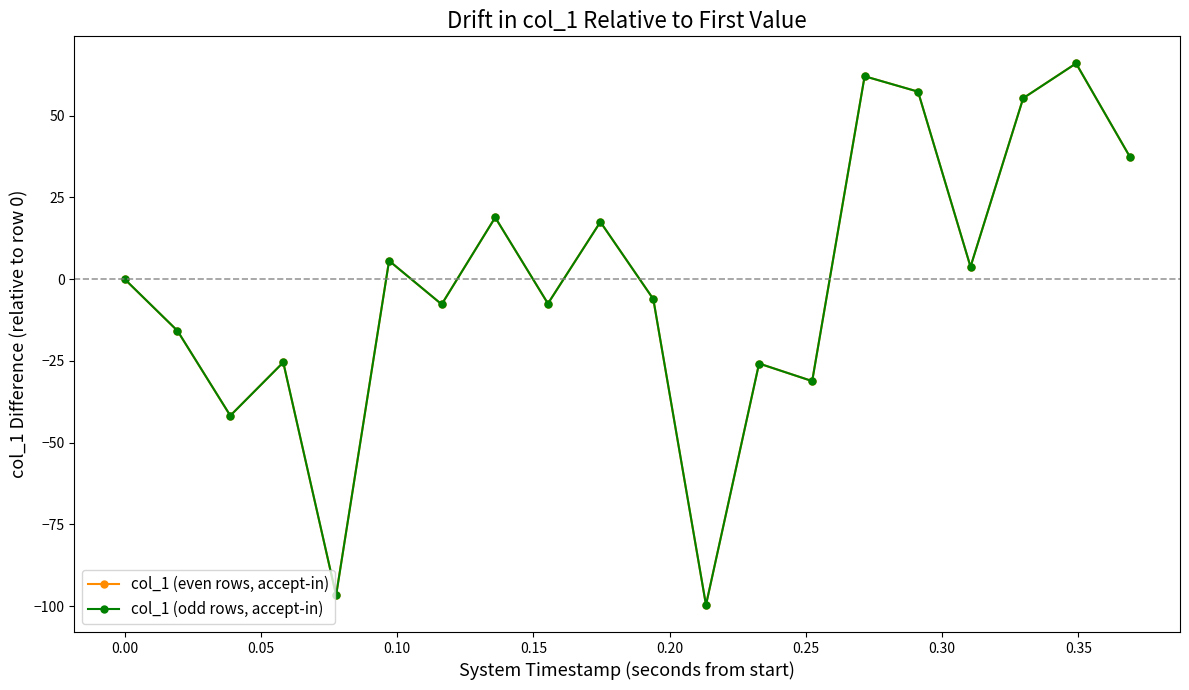

What is the value of the col_1 (even rows, accept-in) point at the 14th from the left?

-31.2